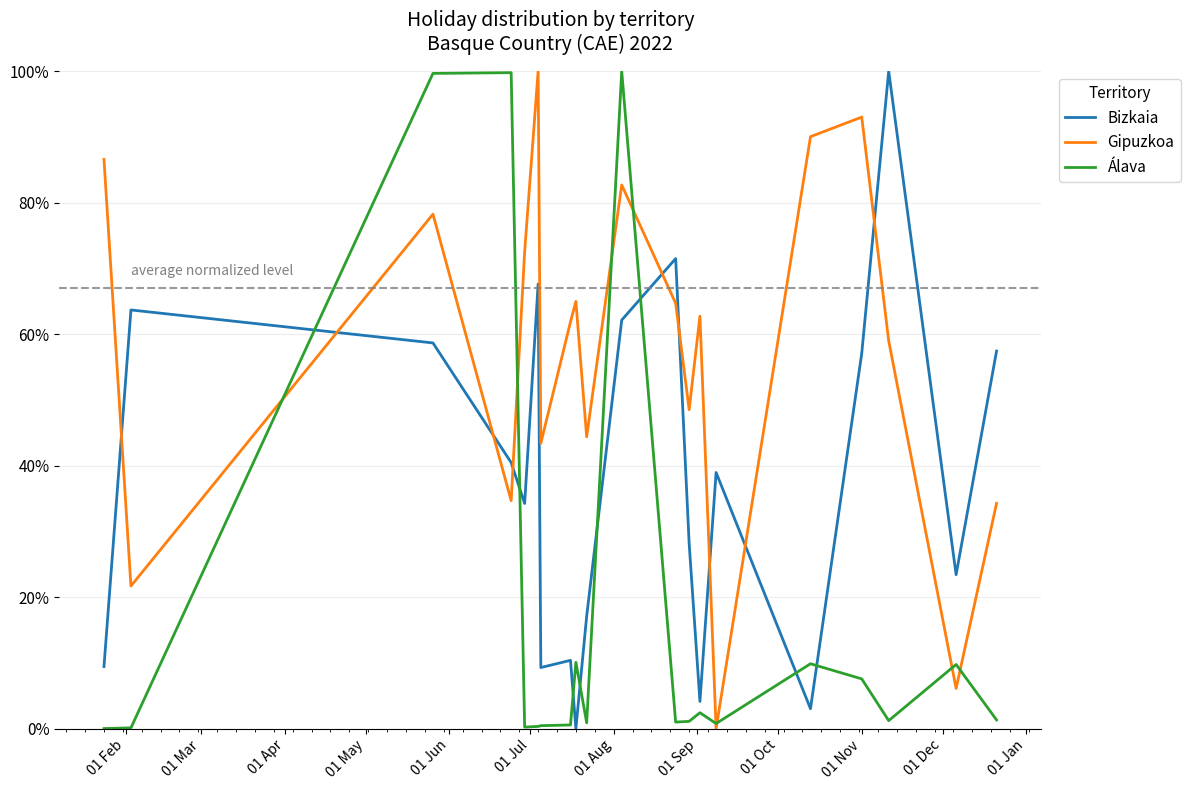

Does the chart display data point markers on the line(s)?

No